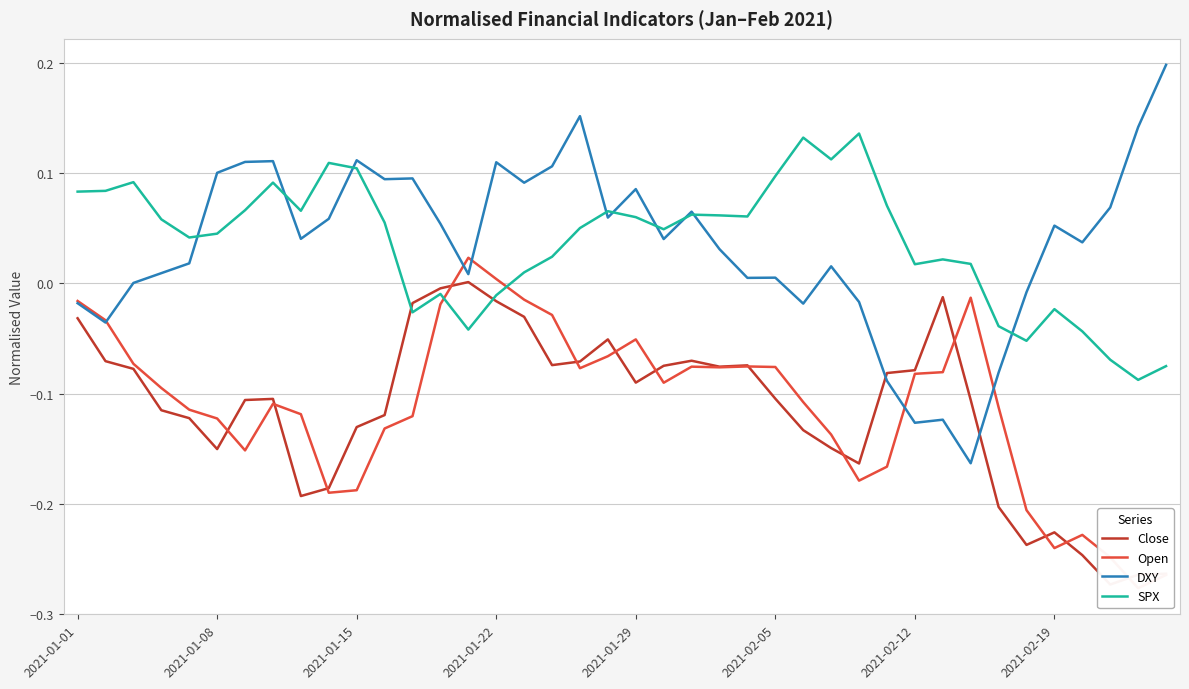

How many lines are shown in the chart?

4